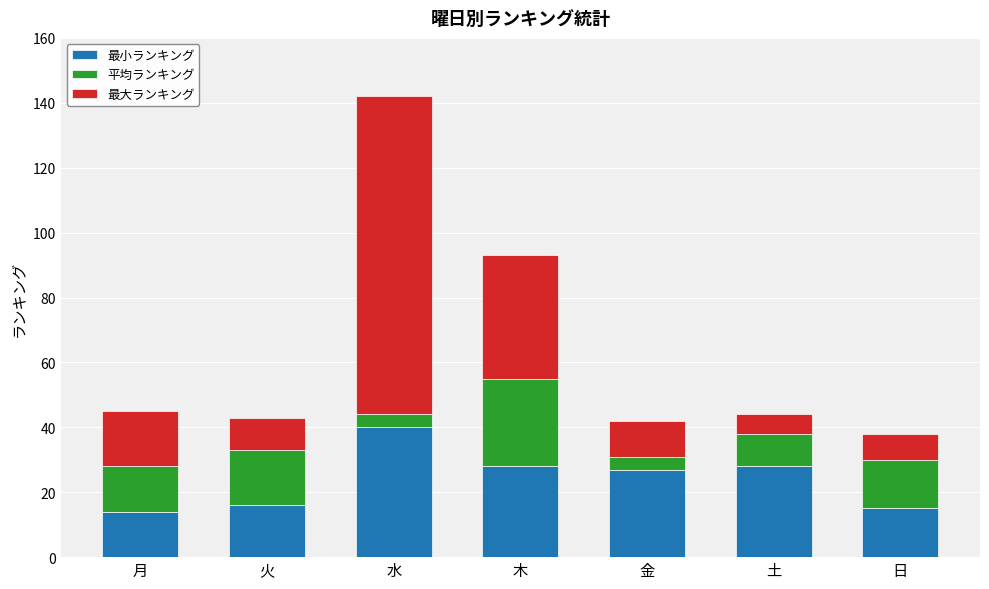

The value of 最小ランキング at 木 is 49. True or false?

False